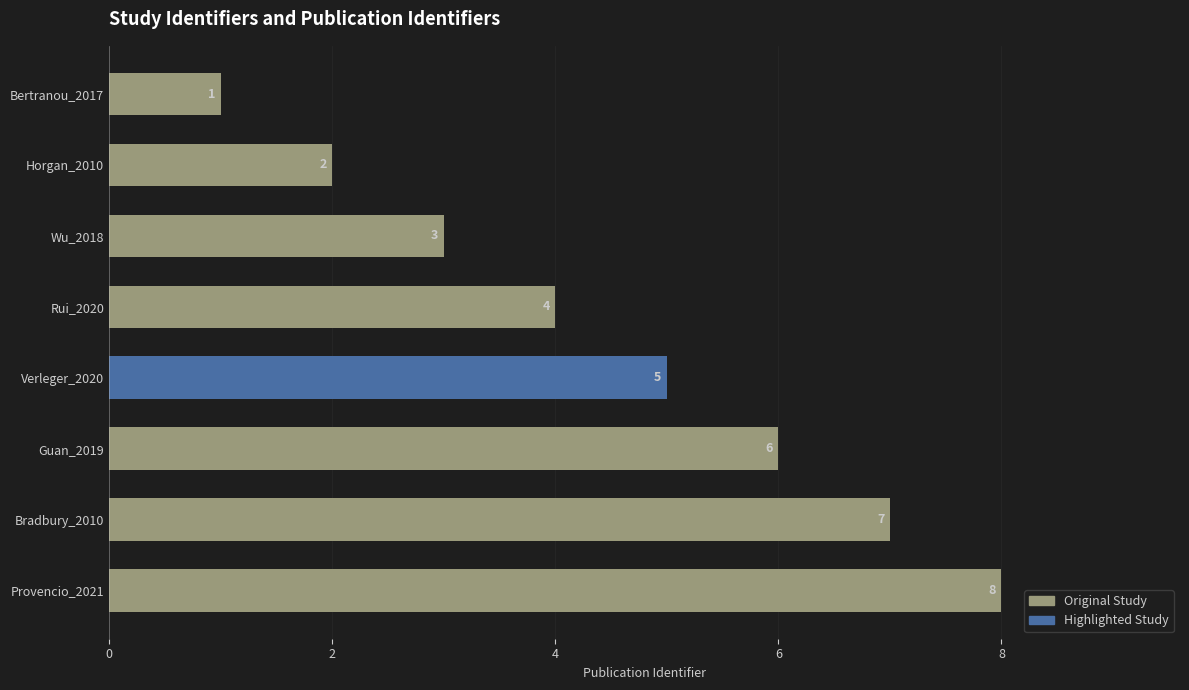

At which label is the value closest to 4?

Rui_2020